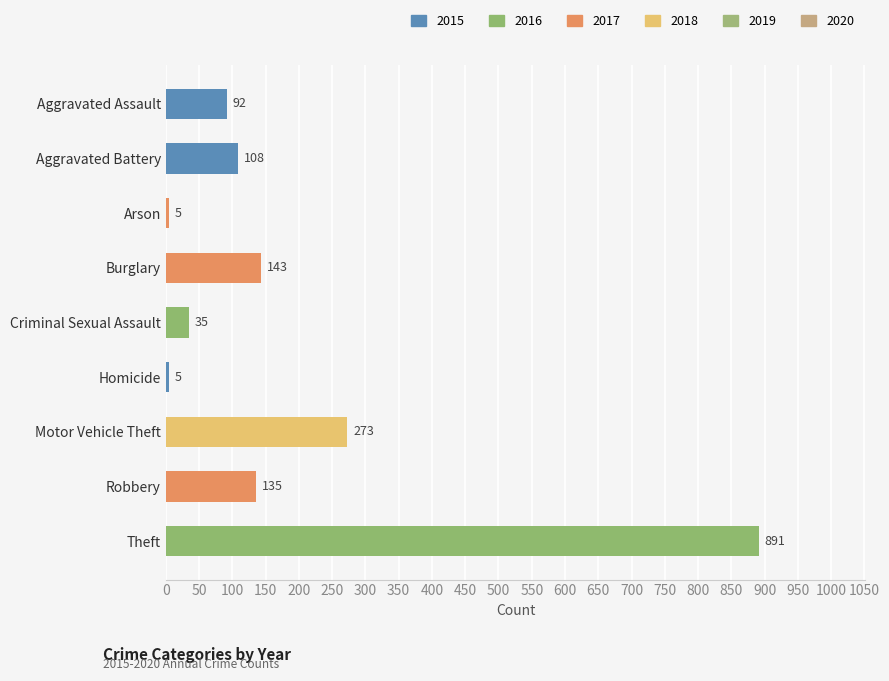

Which has a higher value, Burglary or Criminal Sexual Assault?

Burglary